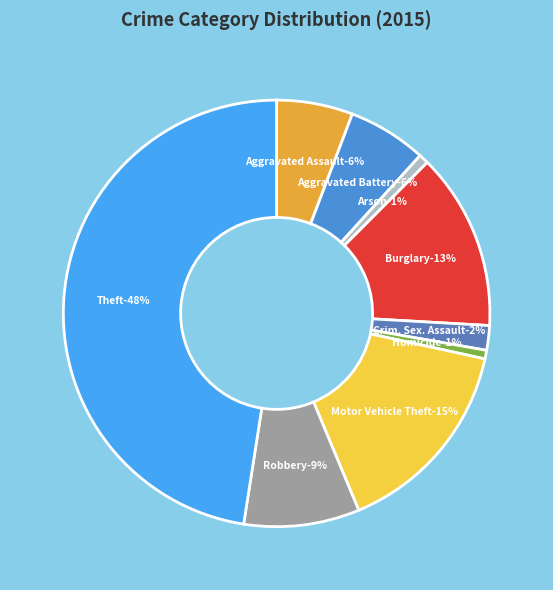

To the nearest percent, what percentage of the pie is Burglary?

13%